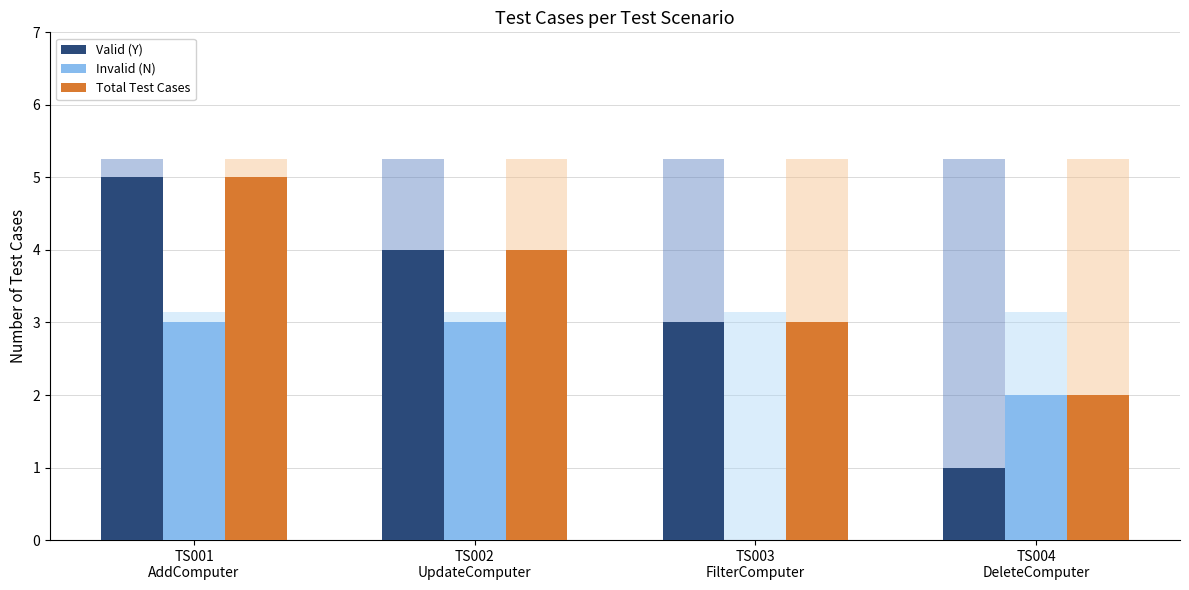

The Total Test Cases series shows 2 at TS001
AddComputer. True or false?

False